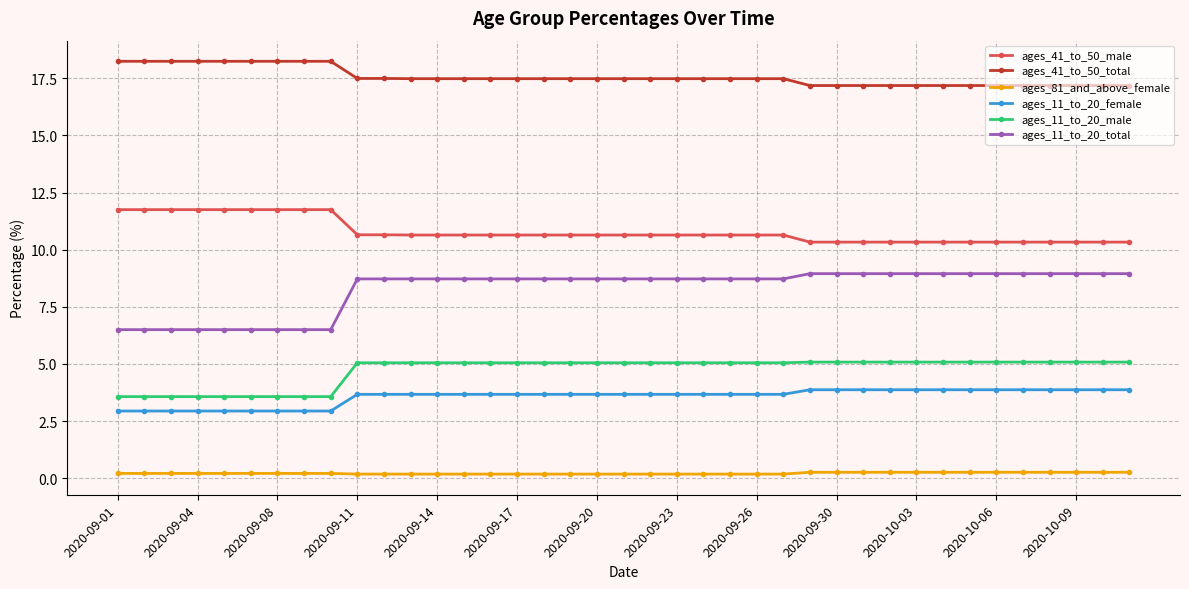

Which series has the largest total across all categories?

ages_41_to_50_total